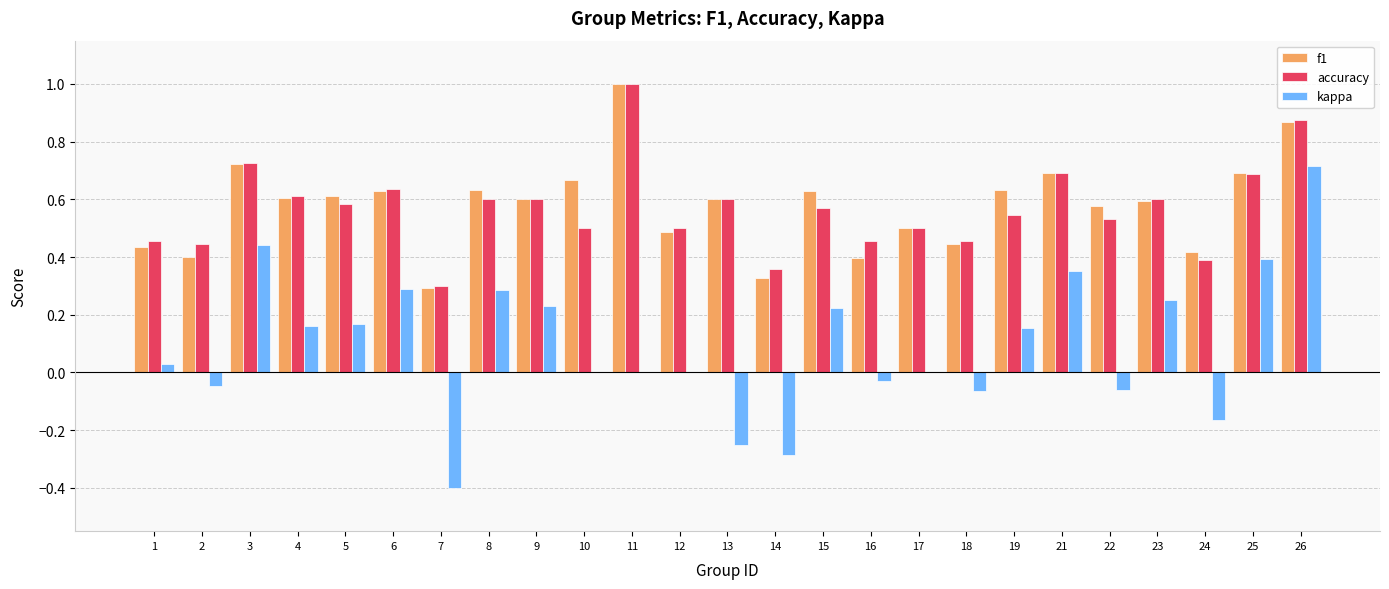

Is it true that kappa equals -0.4 at 7?

True